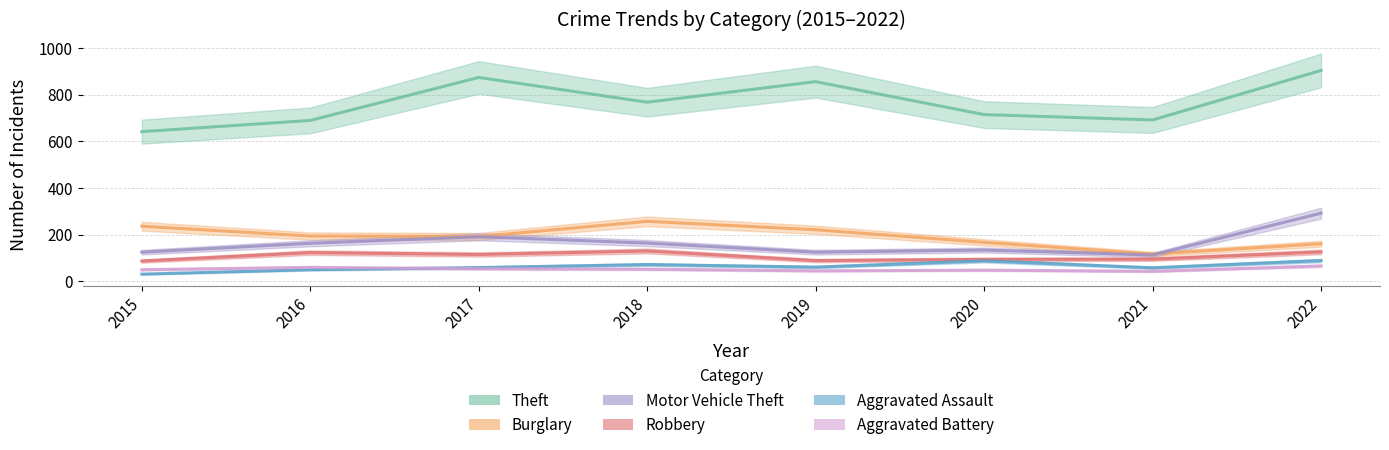

What is the difference between the highest and lowest values at 2019?

810